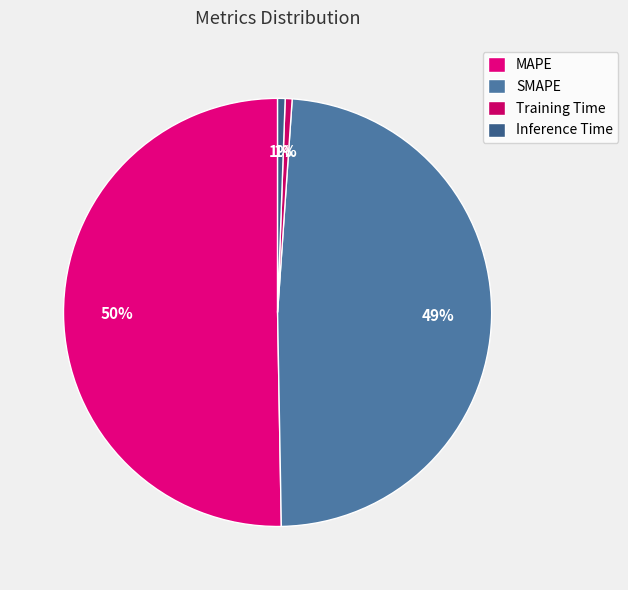

To the nearest percent, what is the average slice percentage?

25%